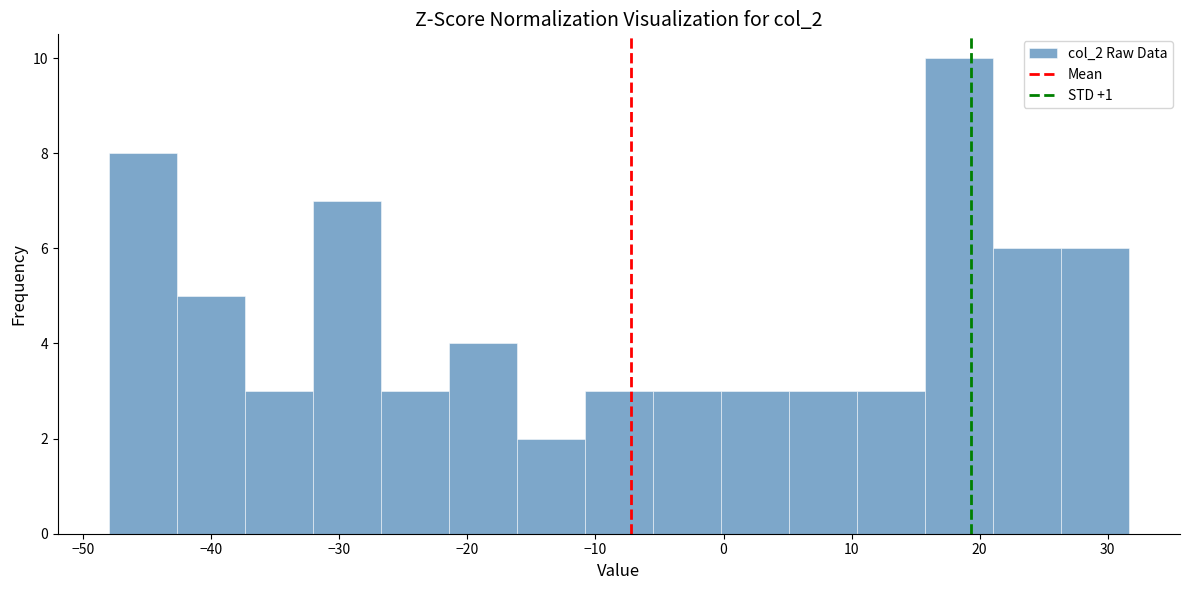

What is the height of the bar covering -6 to 0 on the x-axis? Neither the bar edges nor the heights are printed on the chart, so give them approximately, as read against the axes.

3